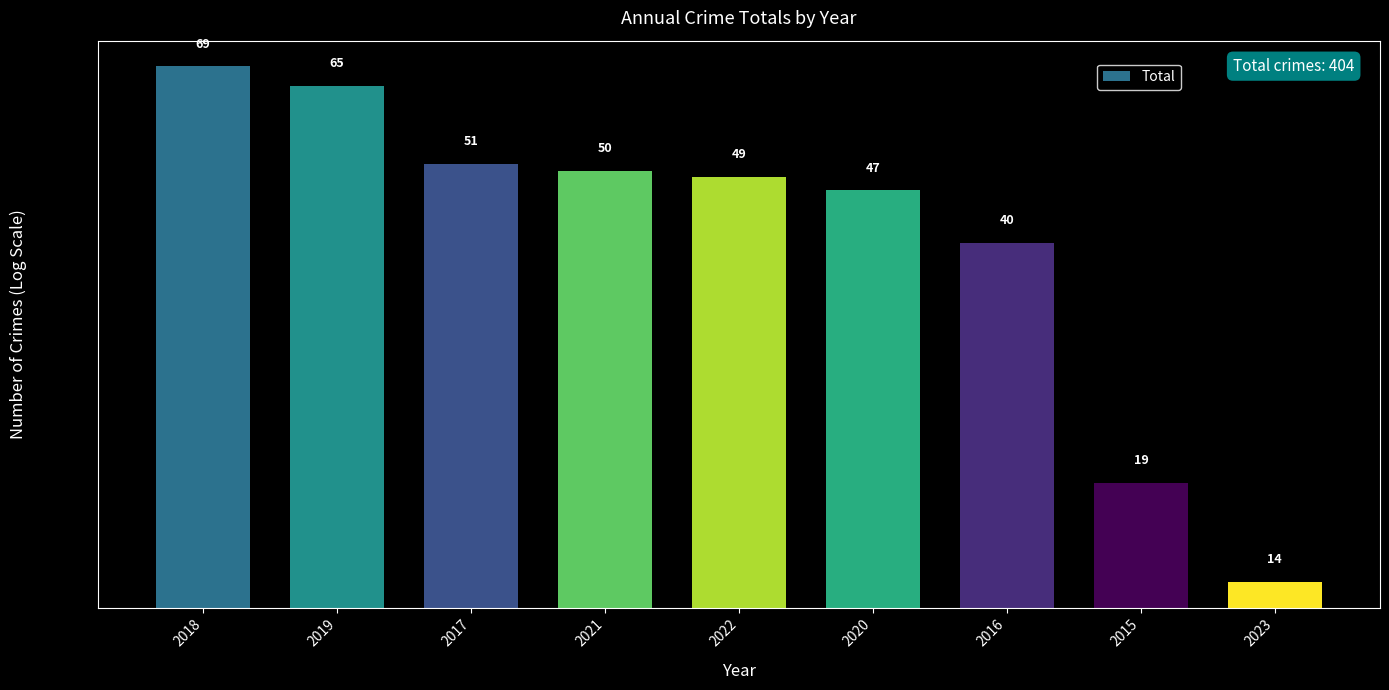

What is the sum of all values?

404